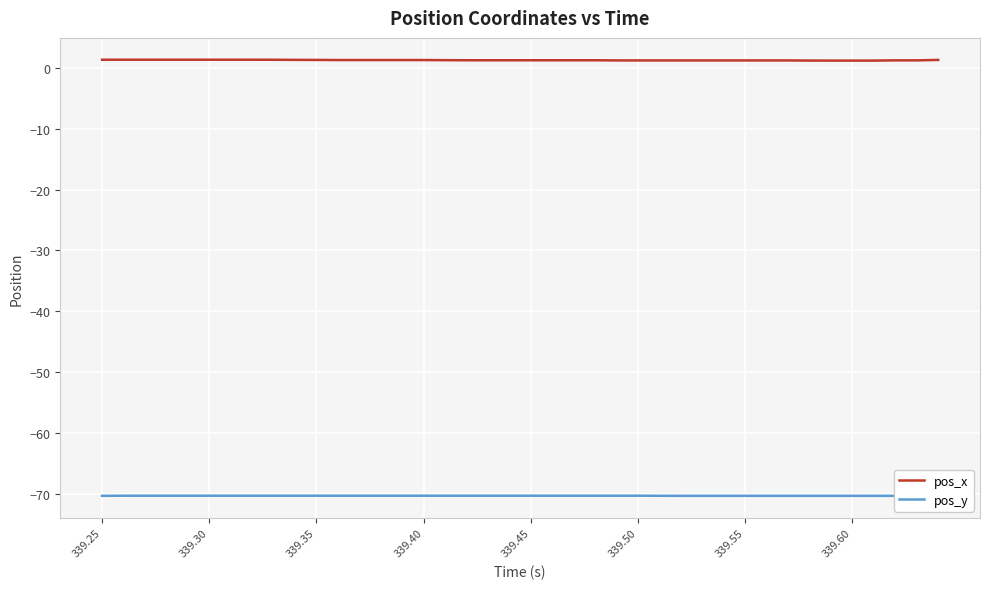

True or false: pos_x and pos_y cross at least once.

False